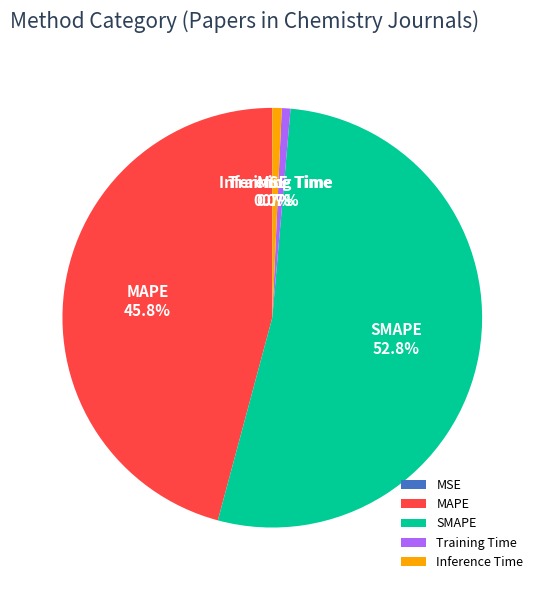

Which slice is the largest?

SMAPE